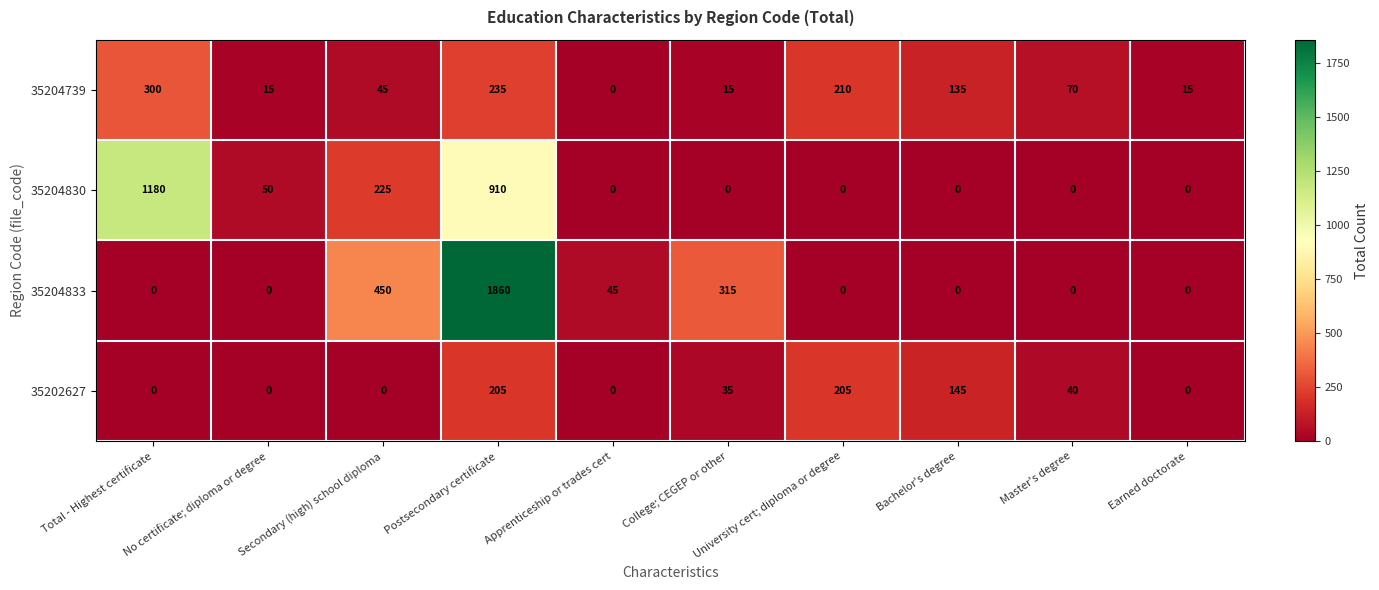

What is the highest value of the 35204830 series?

1180